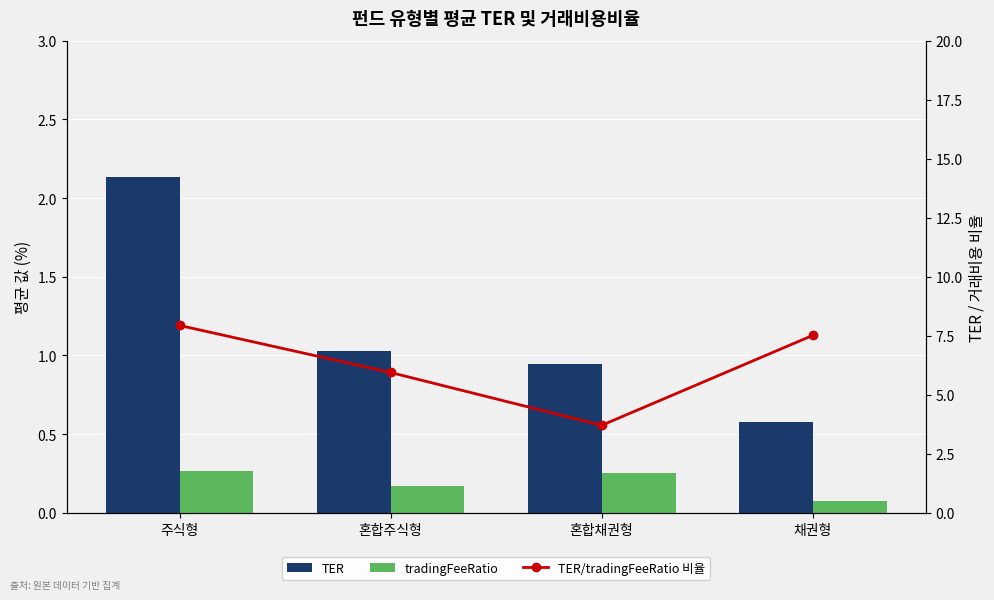

Are the bars horizontal?

No